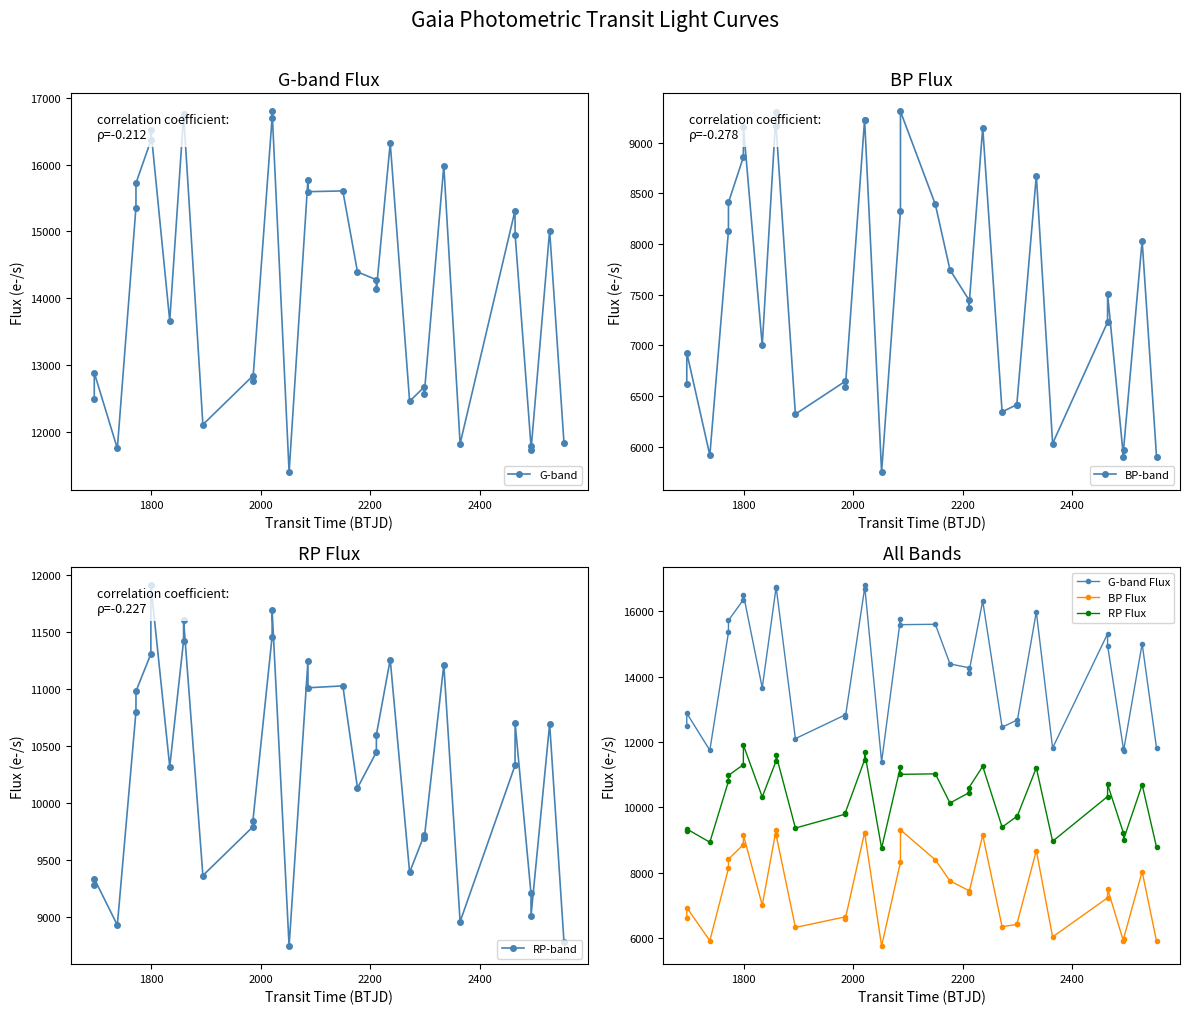

What is the difference between the maximum and minimum values in the RP-band series?

3159.2